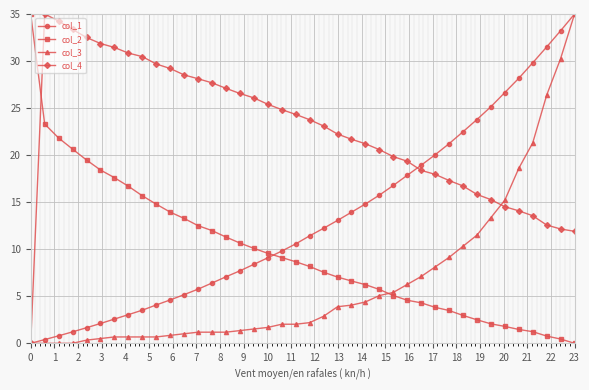

Rank the series by their average value, from lowest to highest.

col_3, col_2, col_1, col_4